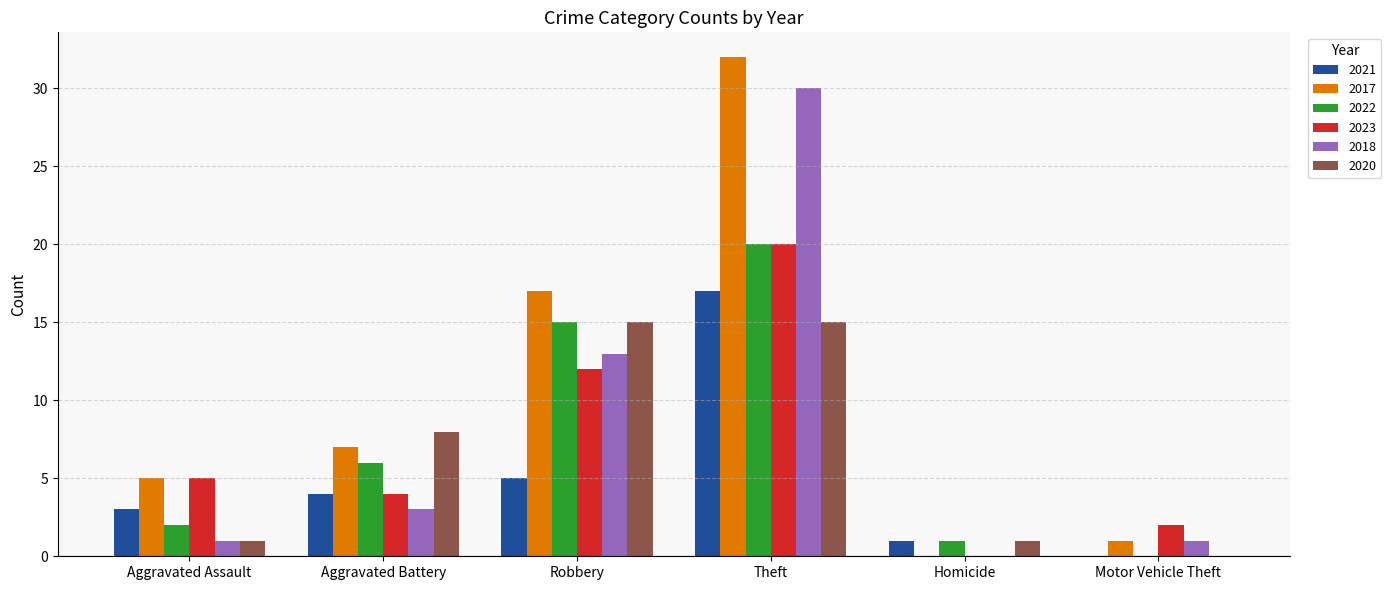

Which series has the largest range (max minus min)?

2017